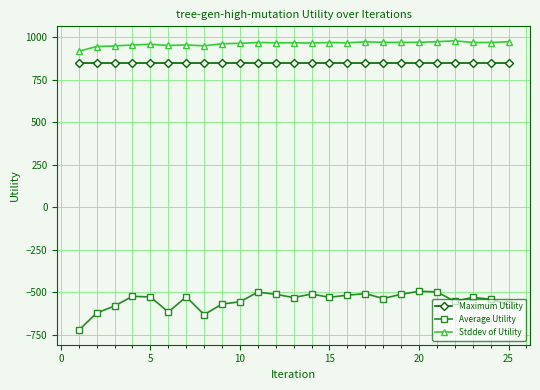

What are all the series names shown in the legend?

Maximum Utility, Average Utility, Stddev of Utility